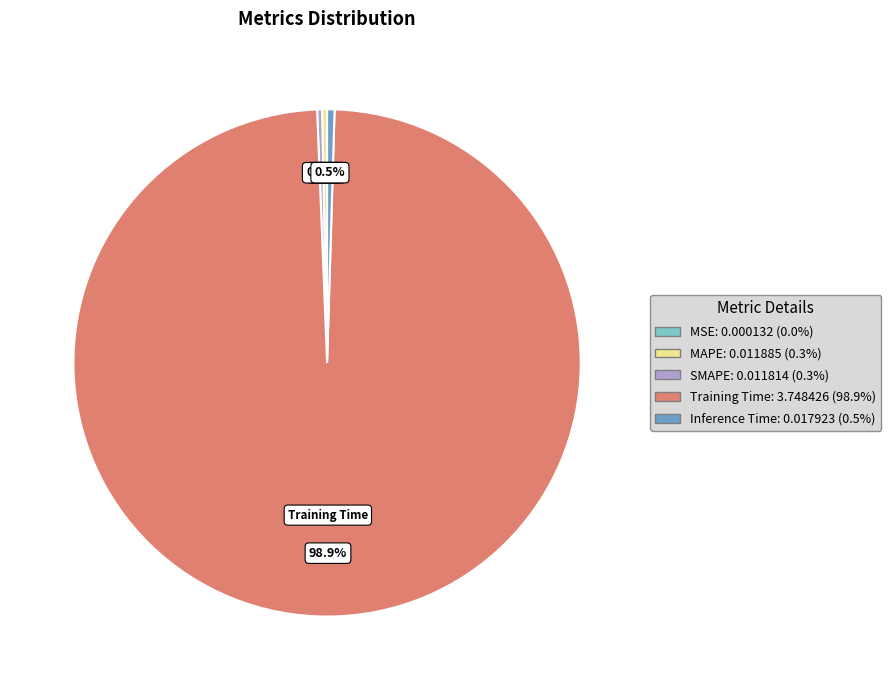

Combined, what portion of the pie is Training Time: 3.748426 (98.9%) and SMAPE: 0.011814 (0.3%)?

99.2%